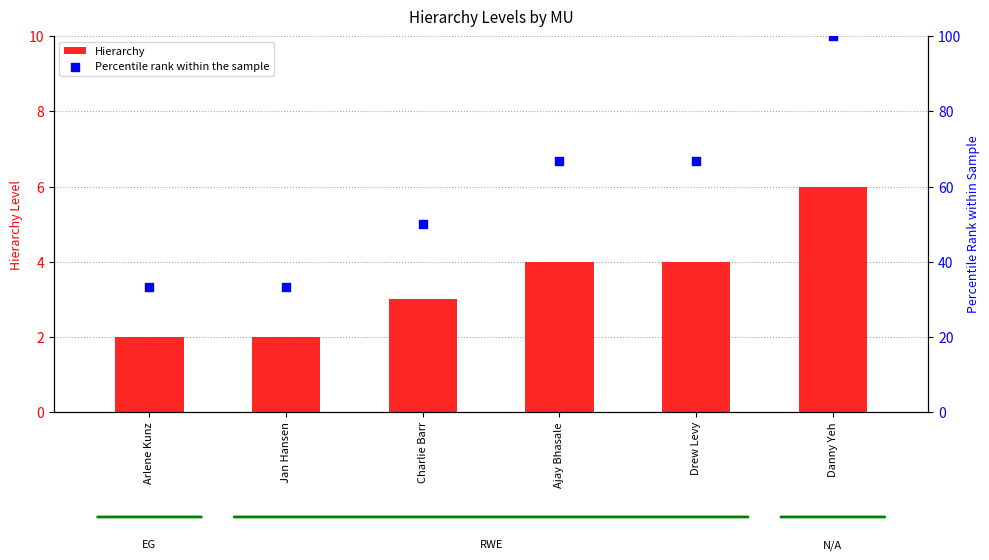

What are all the series names shown in the legend?

Hierarchy, Percentile rank within the sample